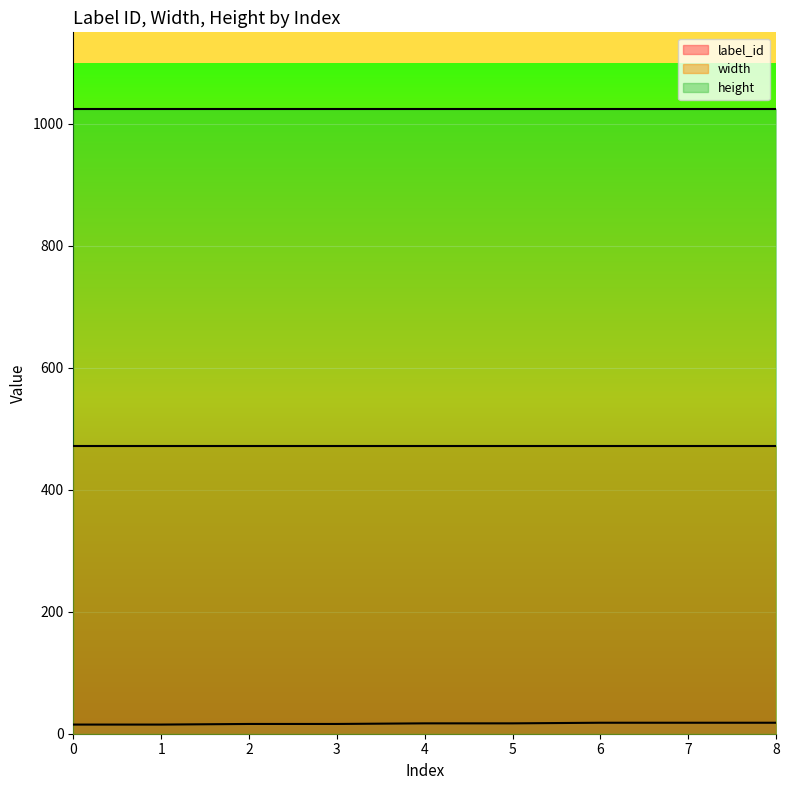

Which has a higher value, 1 or 8?

8